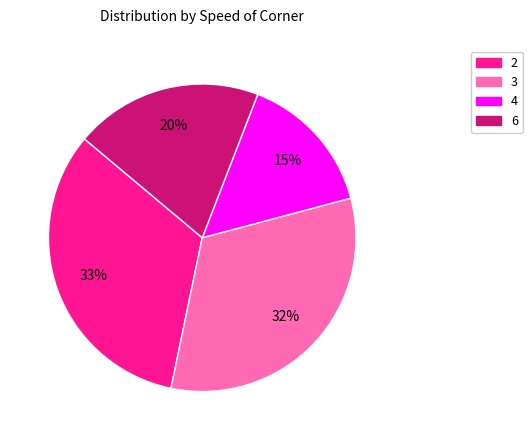

Is there any slice that represents more than half of the pie?

No